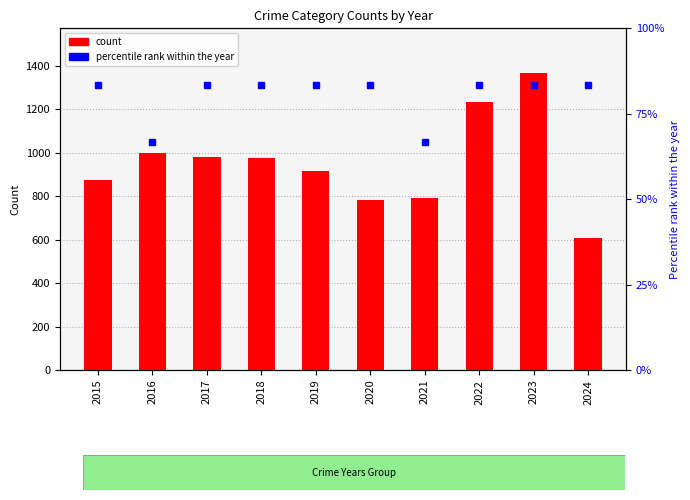

What is the sum of all percentile rank within the year values?

800.0